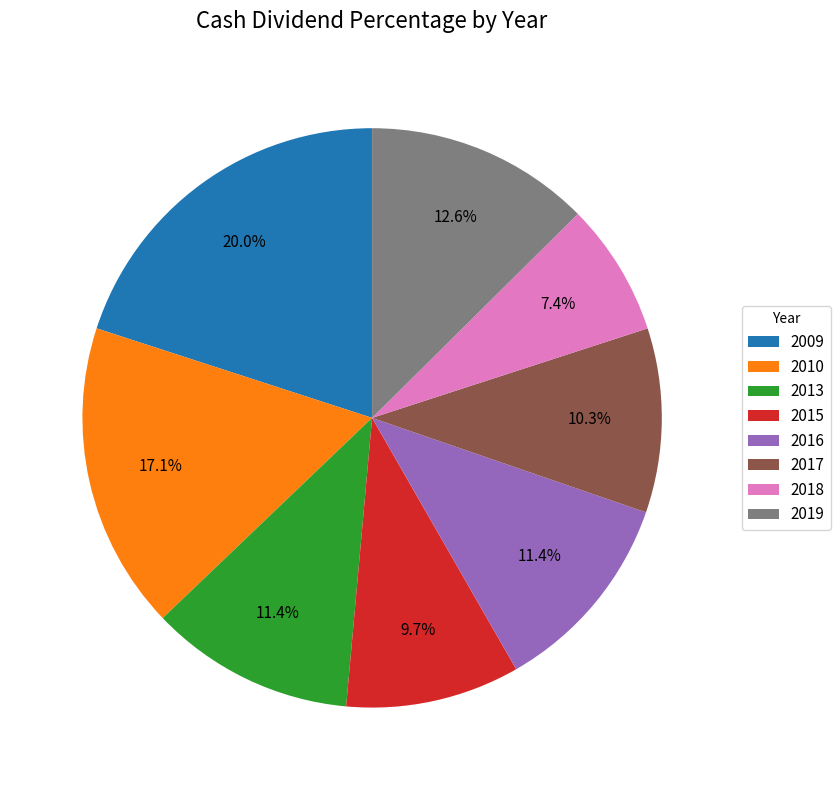

To the nearest percent, what is the combined percentage of 2015 and 2016?

21%